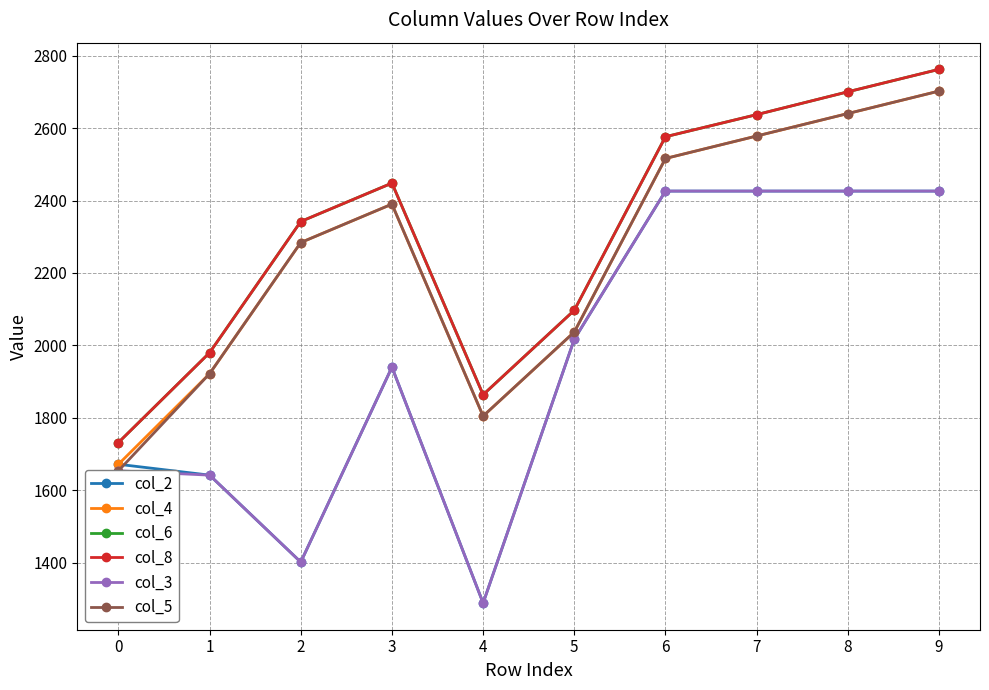

What is the lowest value of the col_2 series?

1289